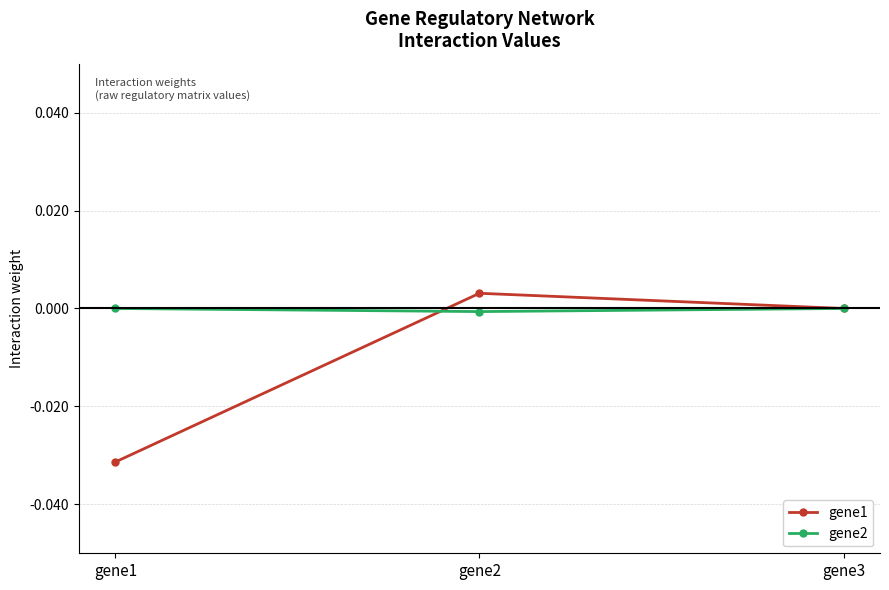

Which series has the largest range (max minus min)?

gene1